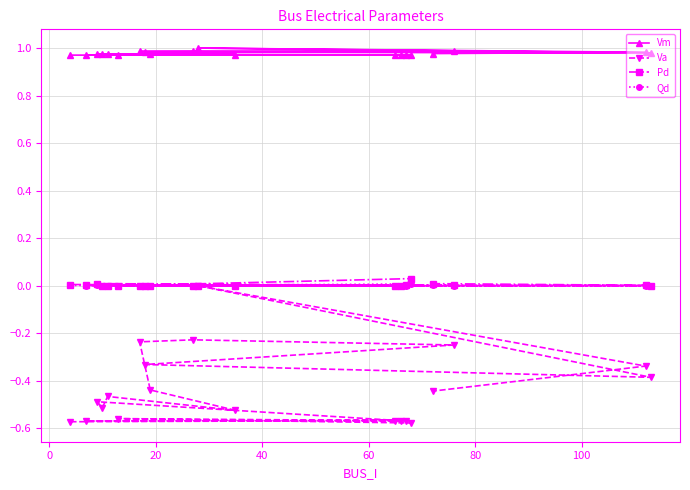

True or false: Va has more than 0 points higher than both neighbors.

True